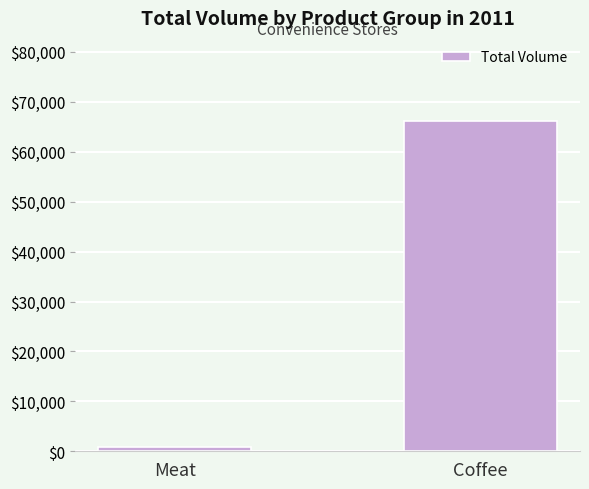

List the labels in order of value, largest first.

Coffee, Meat